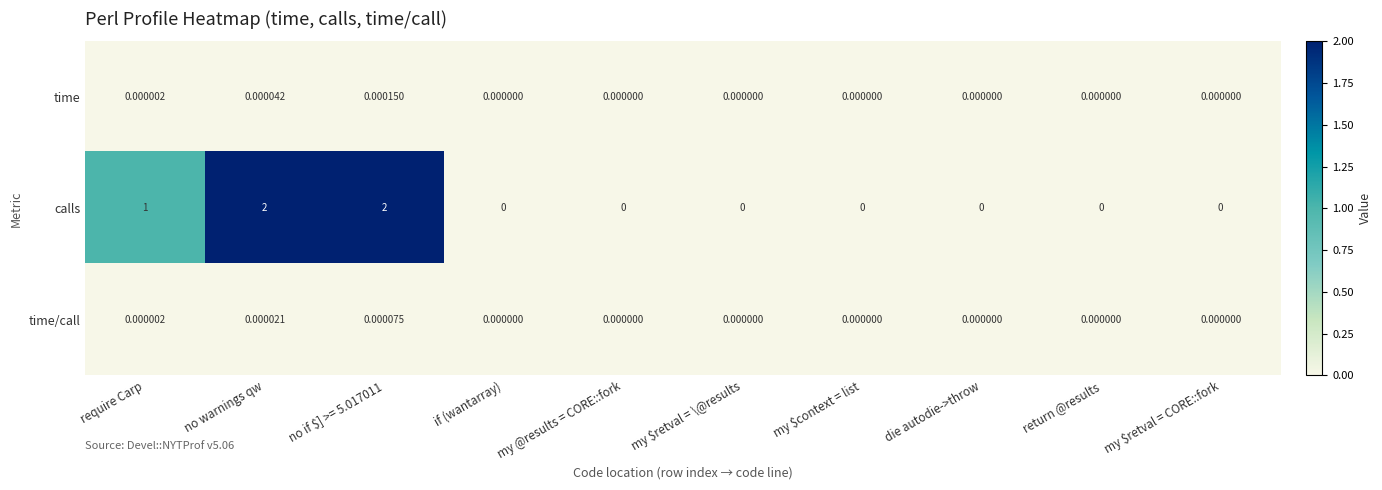

Between no warnings qw and my $context = list, which series saw the biggest shift?

calls